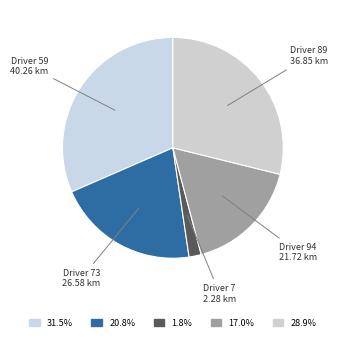

Between Driver 89 and Driver 59, which is larger?

Driver 59